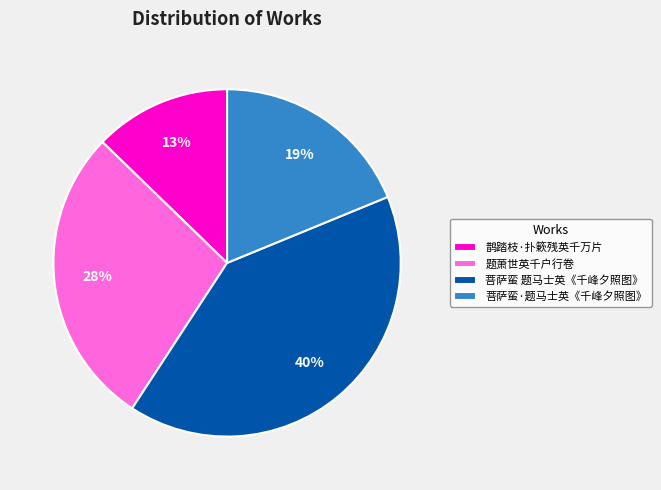

Does any single category account for the majority?

No